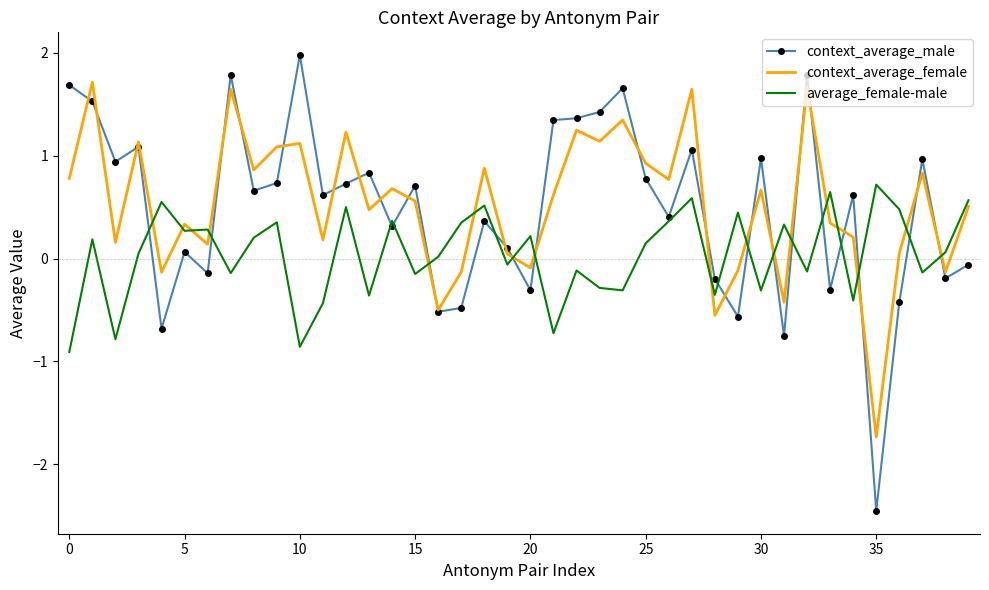

What is the highest value of the average_female-male series?

0.7